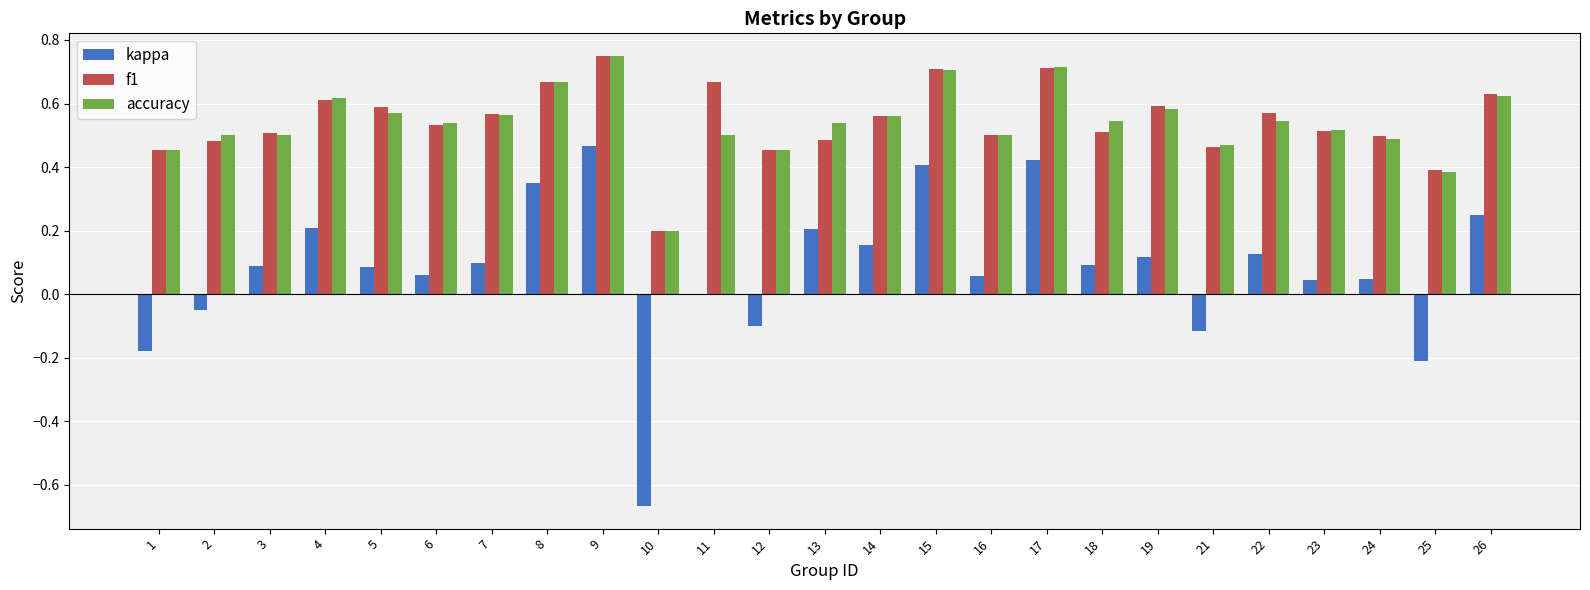

What is the total value across all series at 5?

1.2